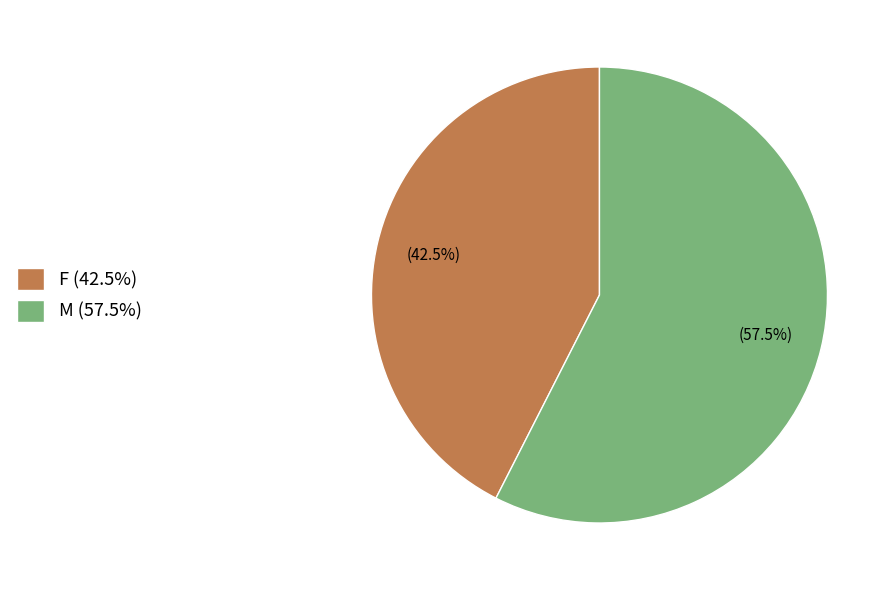

Do M and F together represent more than half of the pie?

Yes